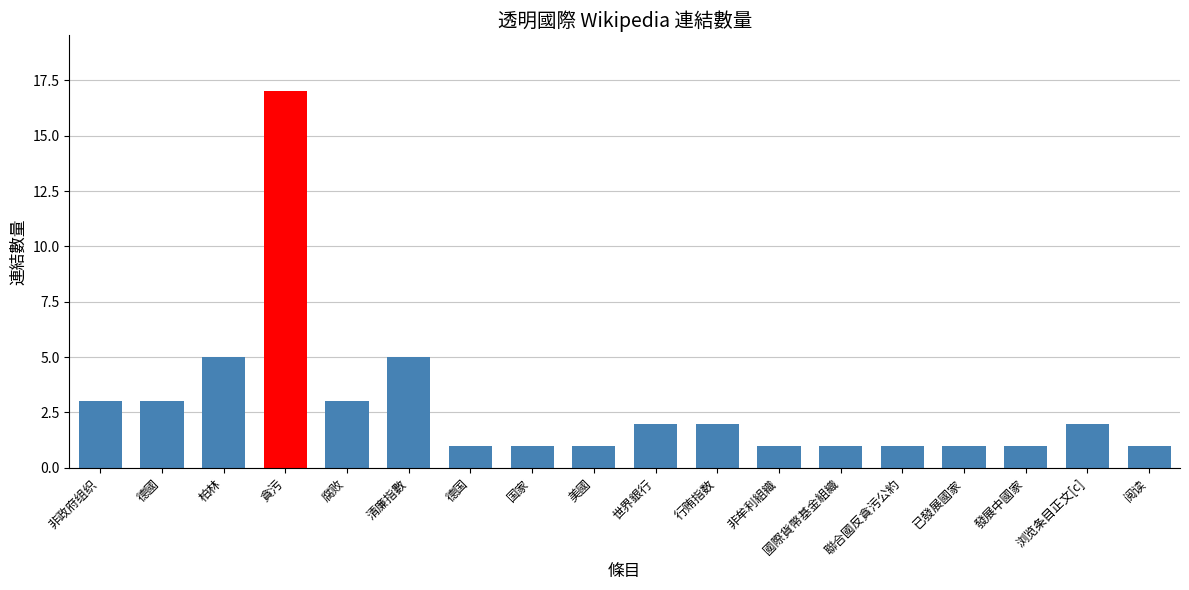

What is the change in value from 德國 to 柏林?

+2